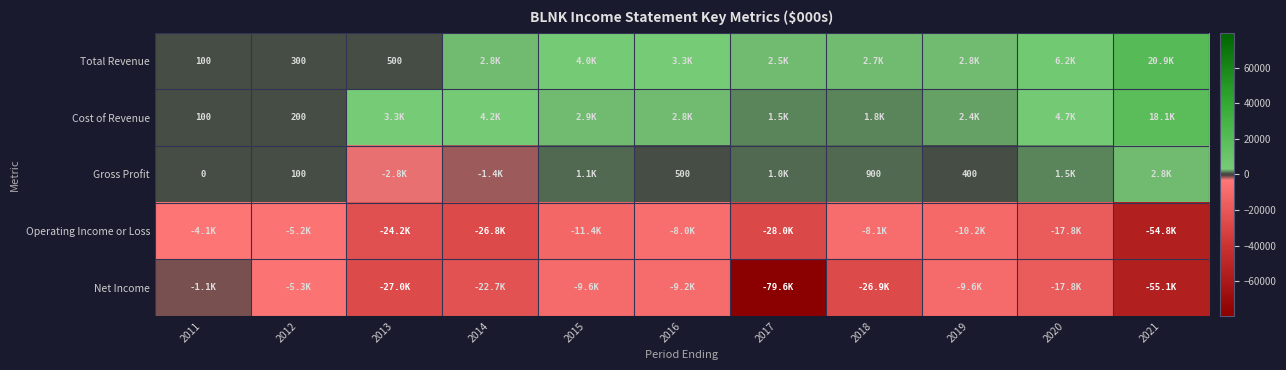

Count the number of data series in this chart.

5